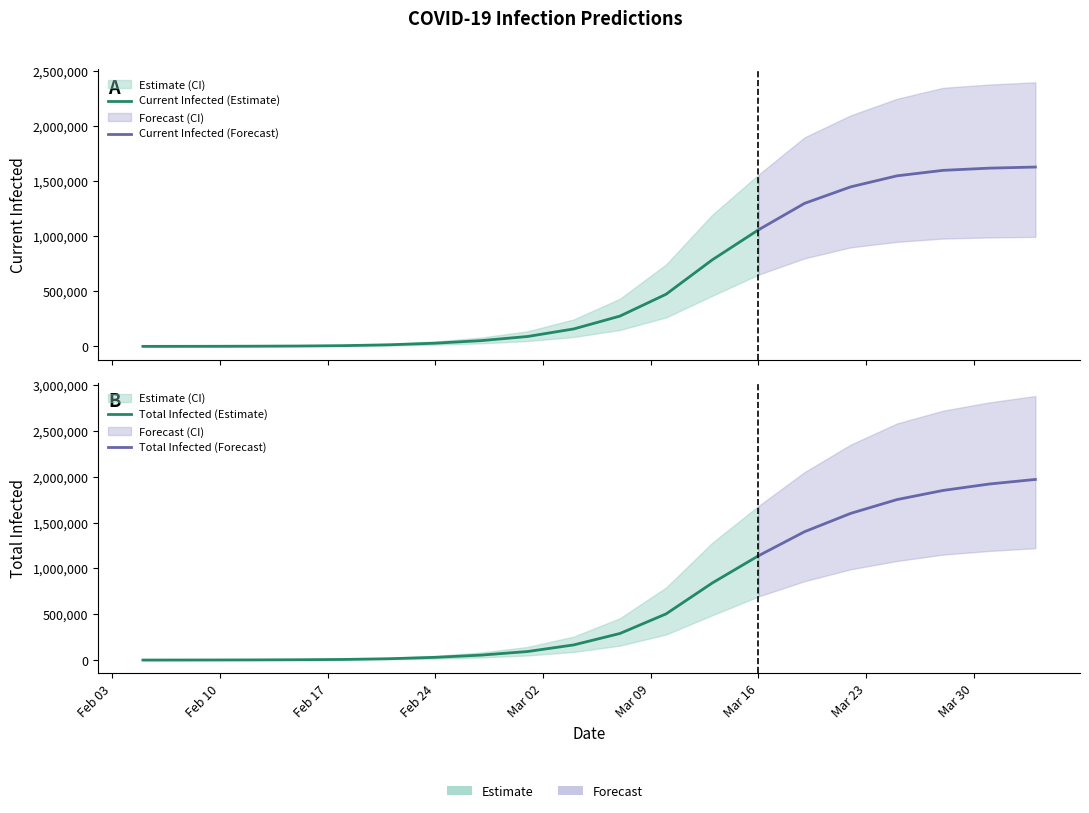

Where is current_mean nearest to the value 815051?

12